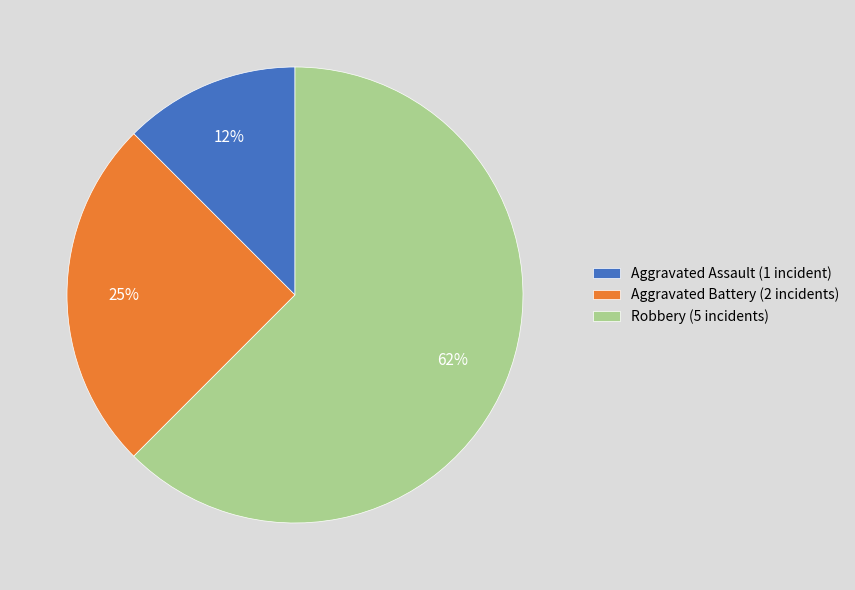

Rank the categories by value from highest to lowest.

Robbery, Aggravated Battery, Aggravated Assault